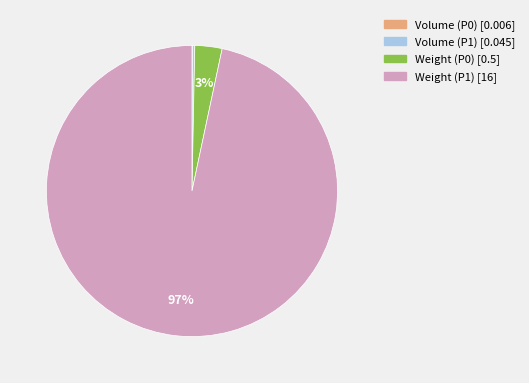

Which category has the biggest portion of the pie?

Weight (P1) [16]